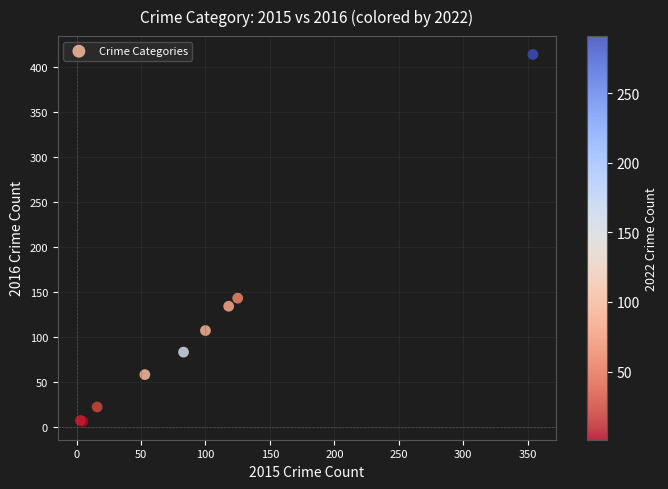

What Y value in the scatter plot is closest to 210?

143